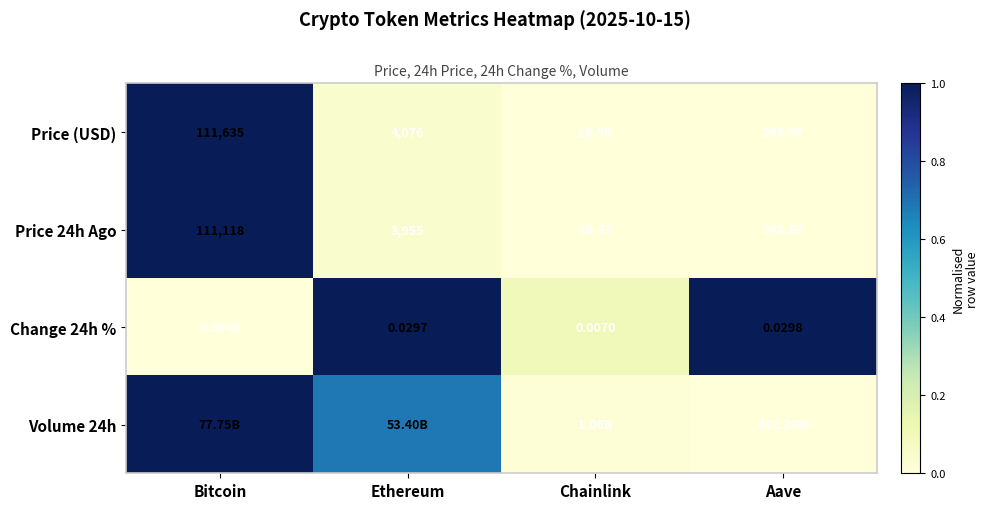

Between Bitcoin and Aave, which is larger?

Bitcoin